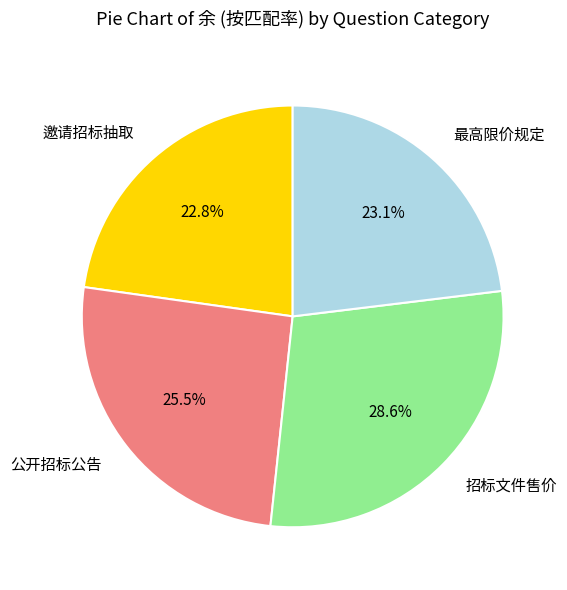

To the nearest percent, what is the difference between the largest and smallest slice percentages?

6%